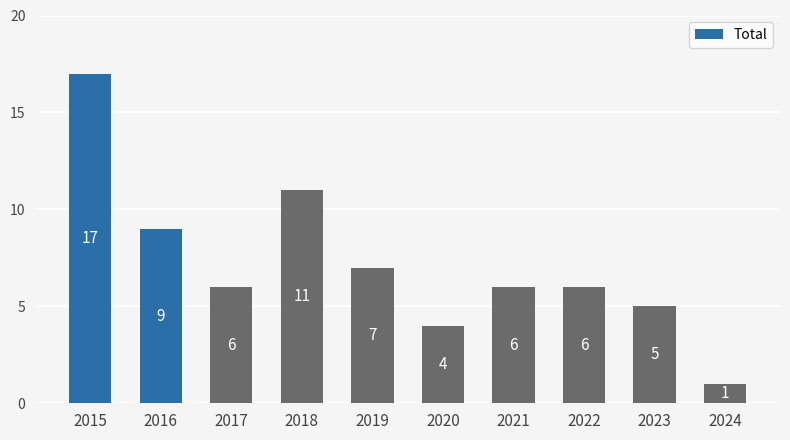

Where does the data first go above 6?

2015